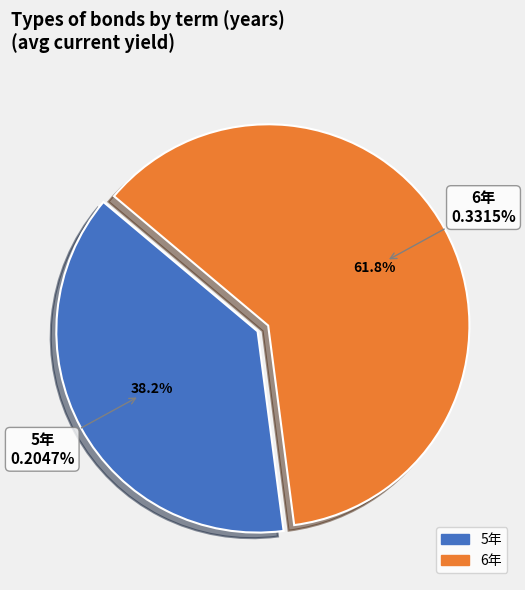

Is the sum of 5 and 1 greater than half?

Yes